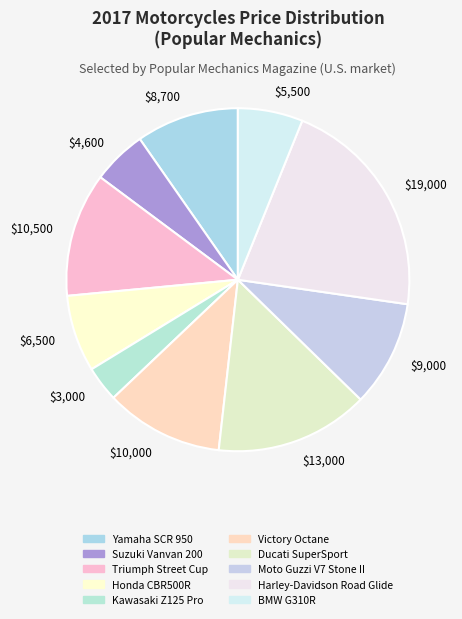

Does $13,000 represent more than half of the total?

No